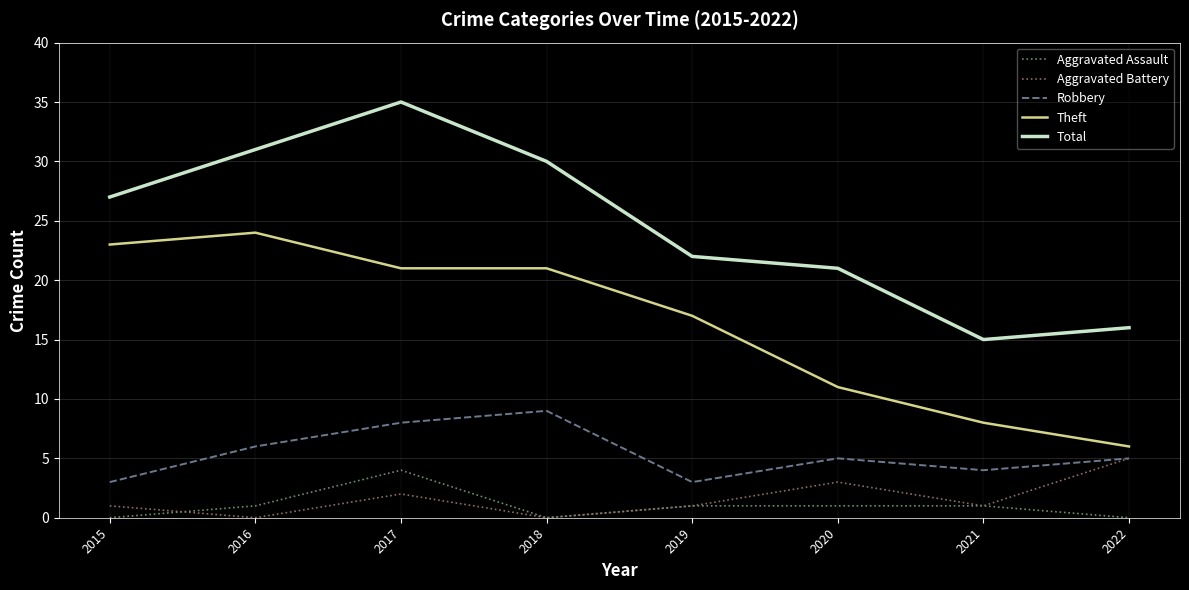

Which series has the widest spread of values?

Total